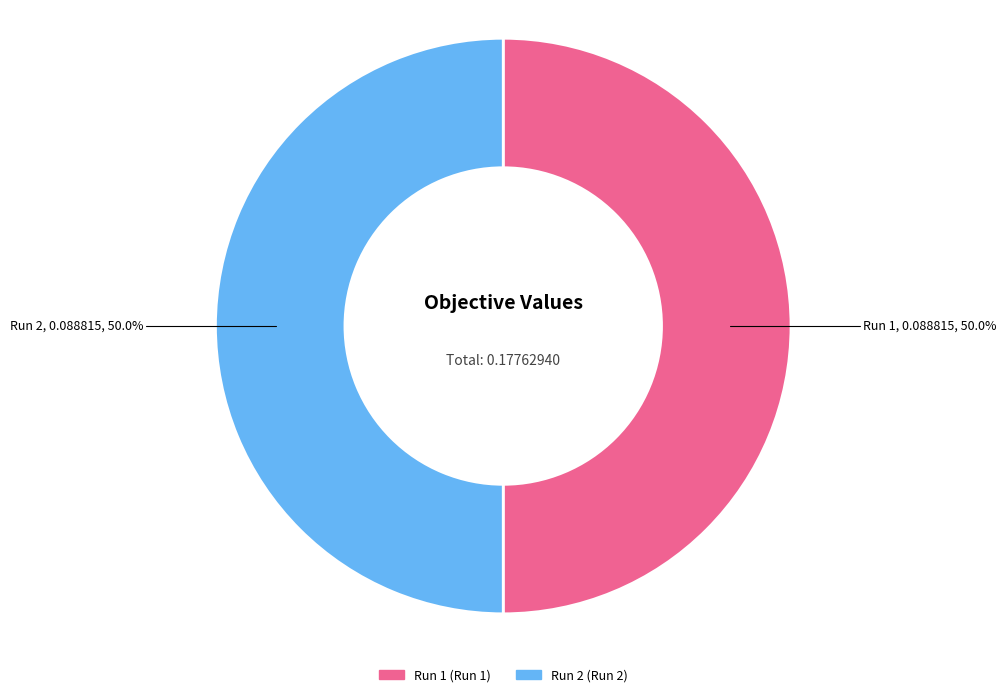

Combined, what portion of the pie is Run 1 and Run 2?

100.0%